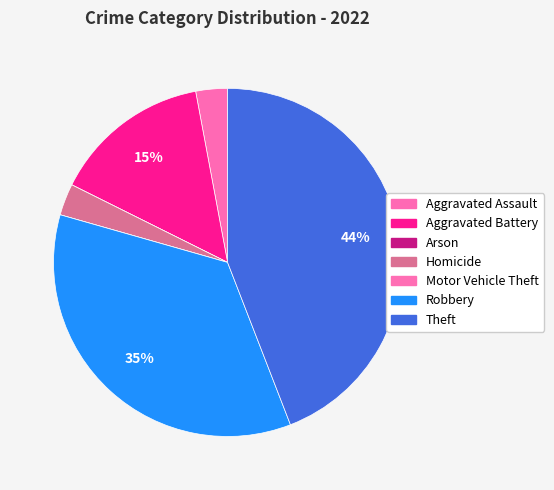

To the nearest percent, what portion does Aggravated Battery represent?

15%